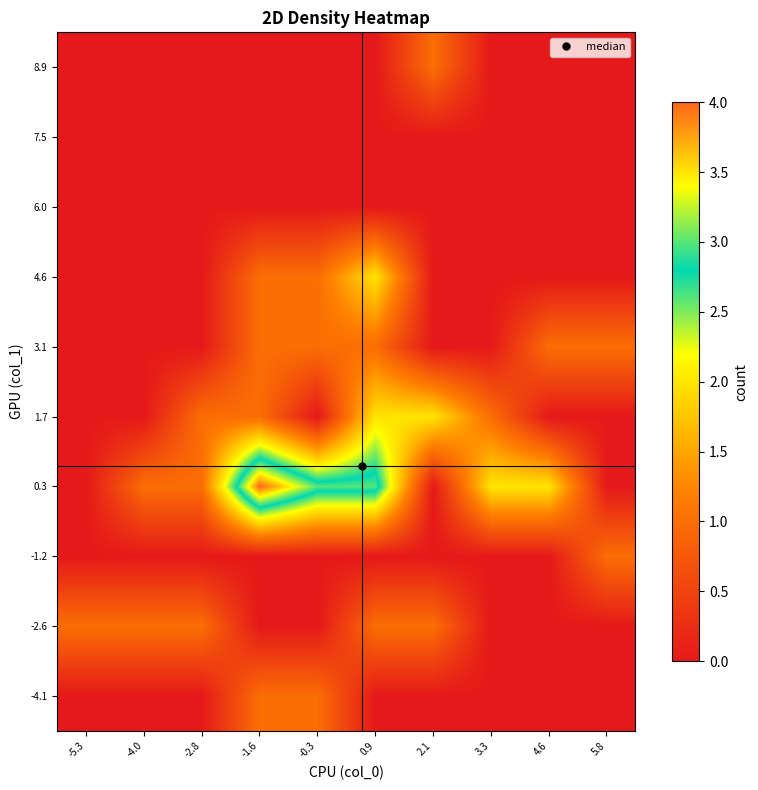

Reading left to right, list all the values displayed in this chart.

-4.1: -5.3=0	-4.0=0	-2.8=0	-1.6=1	-0.3=1	0.9=0	2.1=0	3.3=0	4.6=0	5.8=0
-2.6: -5.3=1	-4.0=1	-2.8=1	-1.6=0	-0.3=0	0.9=1	2.1=1	3.3=0	4.6=0	5.8=0
-1.2: -5.3=0	-4.0=0	-2.8=0	-1.6=0	-0.3=0	0.9=0	2.1=0	3.3=0	4.6=0	5.8=1
0.3: -5.3=0	-4.0=1	-2.8=1	-1.6=4	-0.3=3	0.9=3	2.1=0	3.3=2	4.6=2	5.8=0
1.7: -5.3=0	-4.0=0	-2.8=1	-1.6=1	-0.3=0	0.9=2	2.1=2	3.3=1	4.6=0	5.8=0
3.1: -5.3=0	-4.0=0	-2.8=0	-1.6=1	-0.3=1	0.9=1	2.1=0	3.3=0	4.6=1	5.8=1
4.6: -5.3=0	-4.0=0	-2.8=0	-1.6=1	-0.3=1	0.9=2	2.1=0	3.3=0	4.6=0	5.8=0
6.0: -5.3=0	-4.0=0	-2.8=0	-1.6=0	-0.3=0	0.9=0	2.1=0	3.3=0	4.6=0	5.8=0
7.5: -5.3=0	-4.0=0	-2.8=0	-1.6=0	-0.3=0	0.9=0	2.1=0	3.3=0	4.6=0	5.8=0
8.9: -5.3=0	-4.0=0	-2.8=0	-1.6=0	-0.3=0	0.9=0	2.1=1	3.3=0	4.6=0	5.8=0